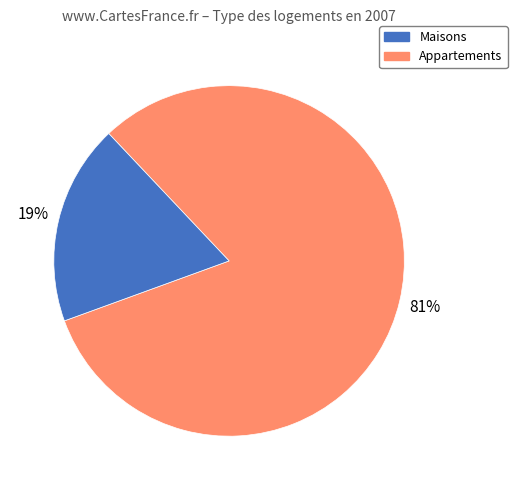

How many slices are in this pie chart?

2